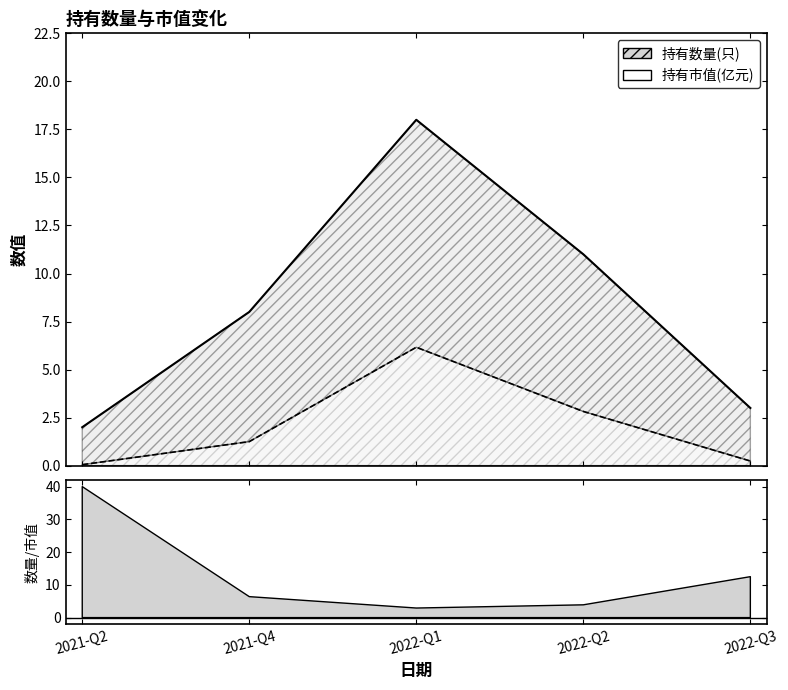

Where does the 持有数量(只) series first go above 8?

2022-Q1